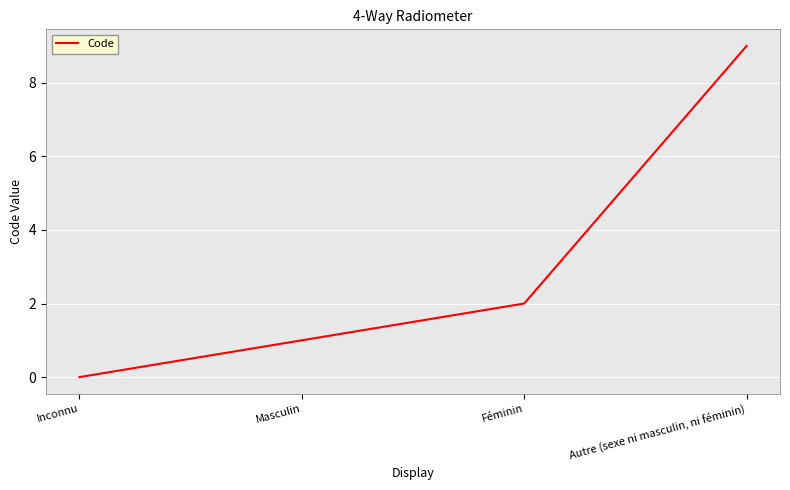

What is the ratio of the value at Masculin to the value at Féminin?

0.5